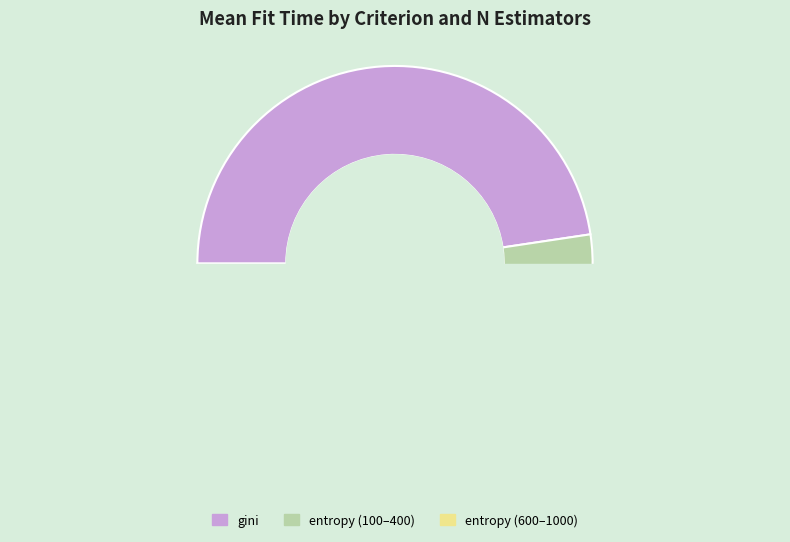

True or false: entropy, 100 accounts for 15% of the total.

False